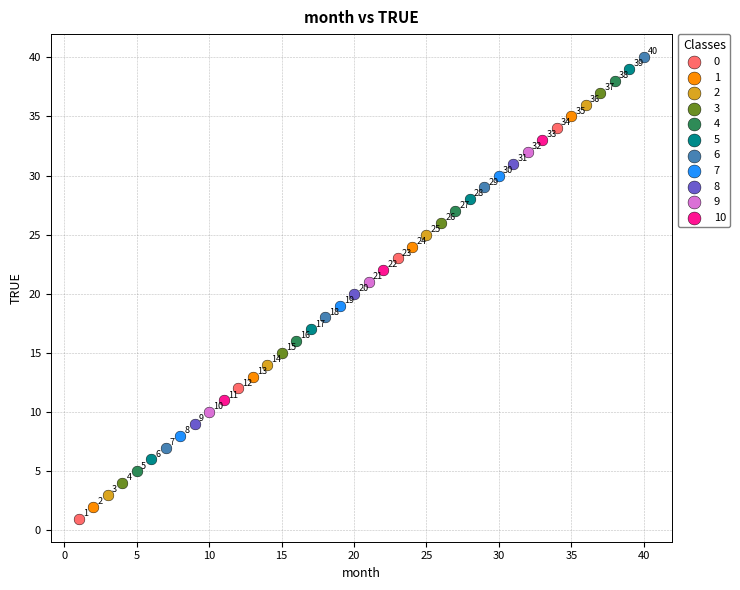

Which series contains the lowest Y value?

0